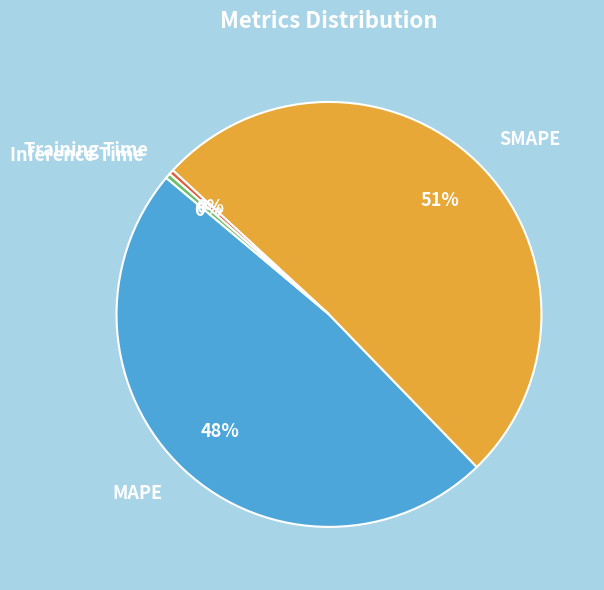

Which slice is the largest?

SMAPE